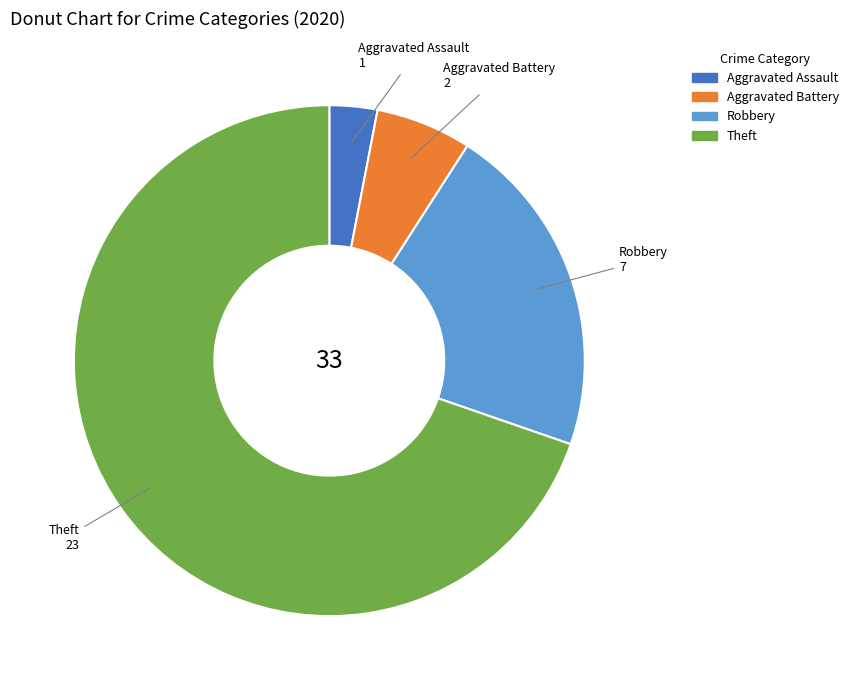

How many slices are in this pie chart?

4